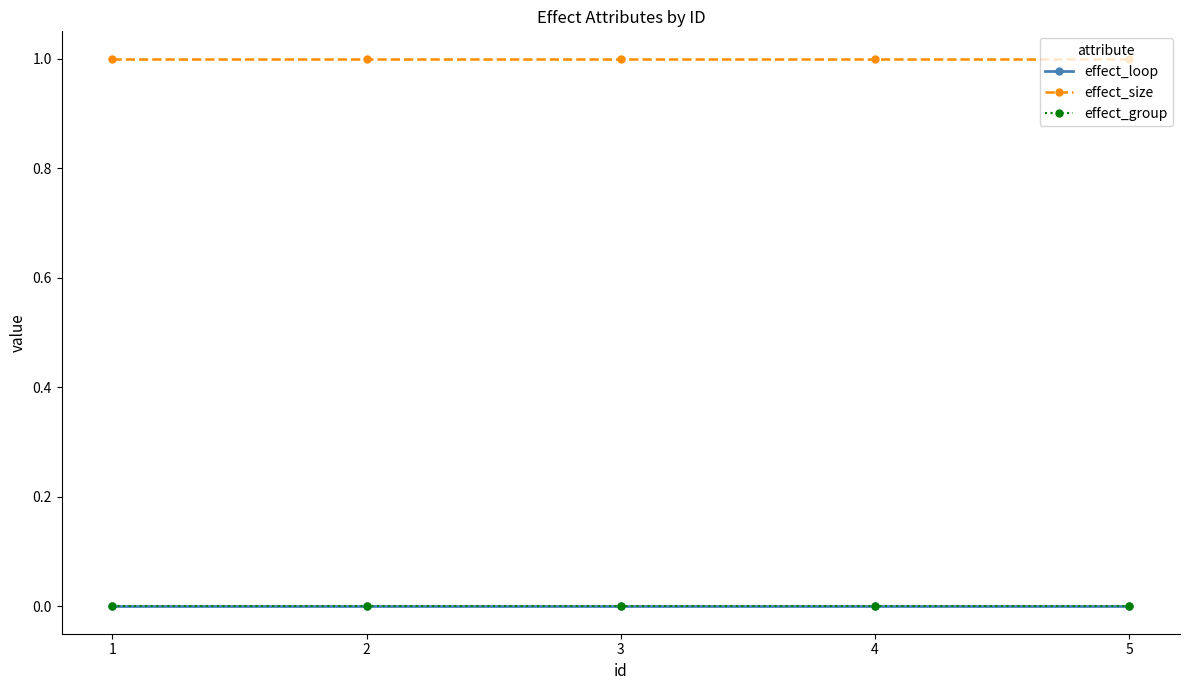

At which category does the chart reach its peak across all series?

1